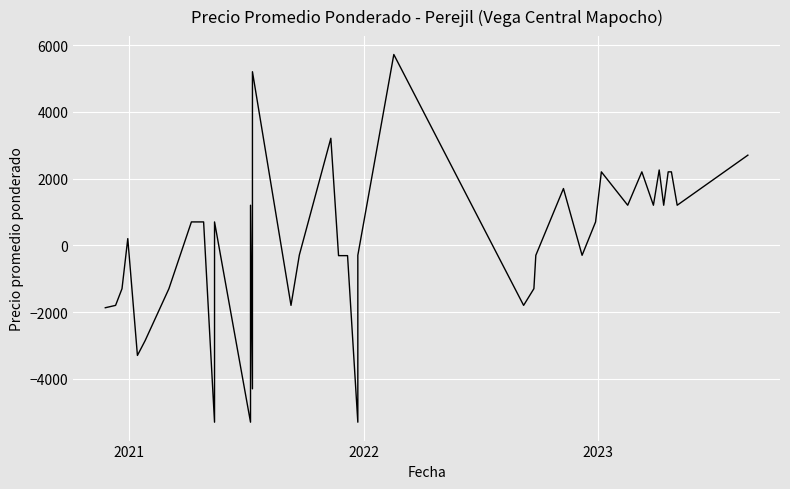

Count the number of data series in this chart.

1